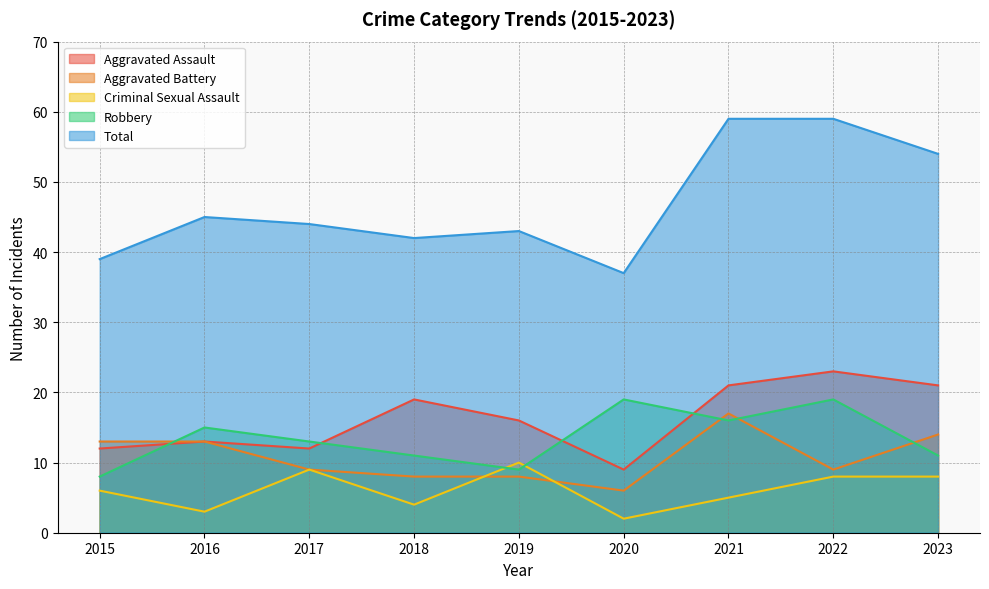

The value of Criminal Sexual Assault at 2018 is 5. True or false?

False